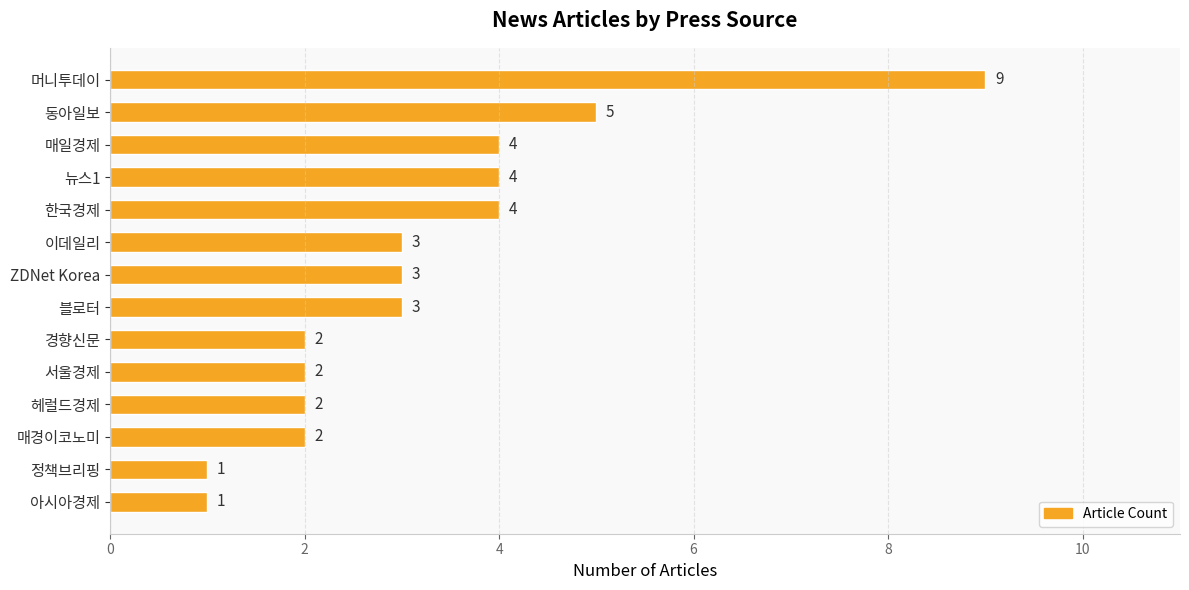

True or false: the data shows 2 at 헤럴드경제.

True